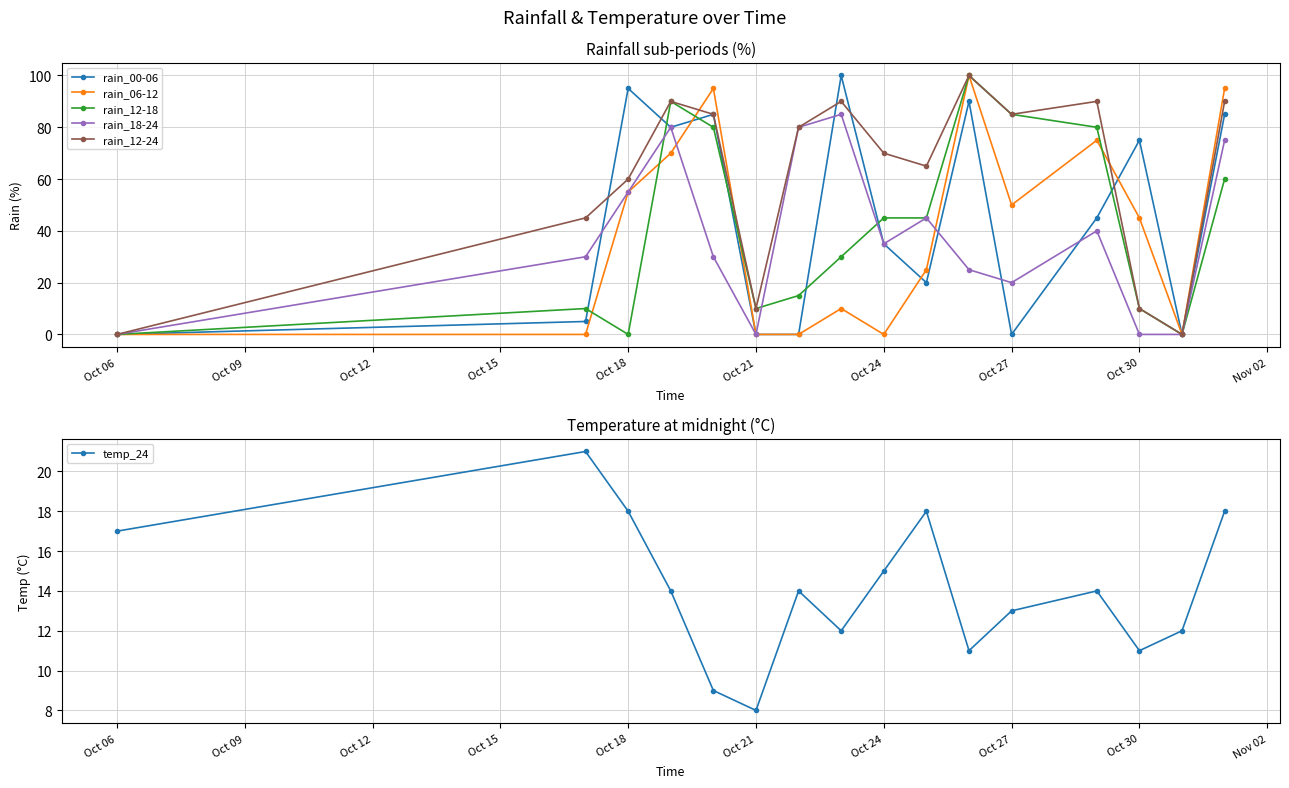

What is the minimum value for temp_24?

8